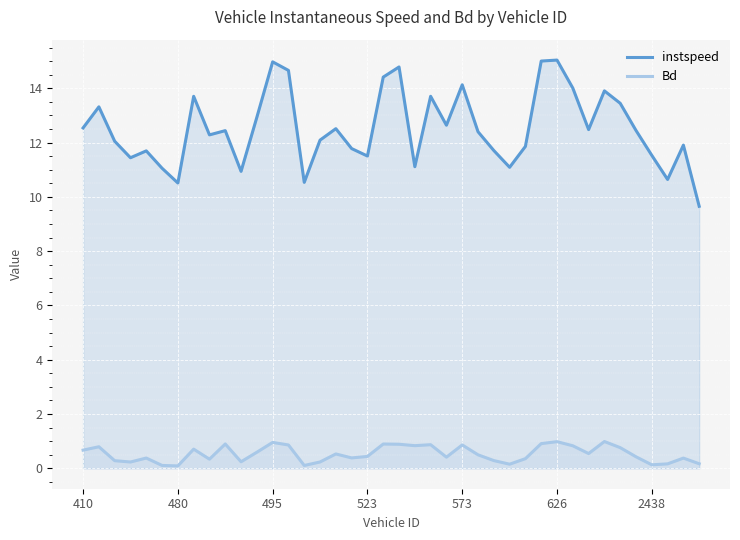

The instspeed series shows 2.7 at 23. True or false?

False